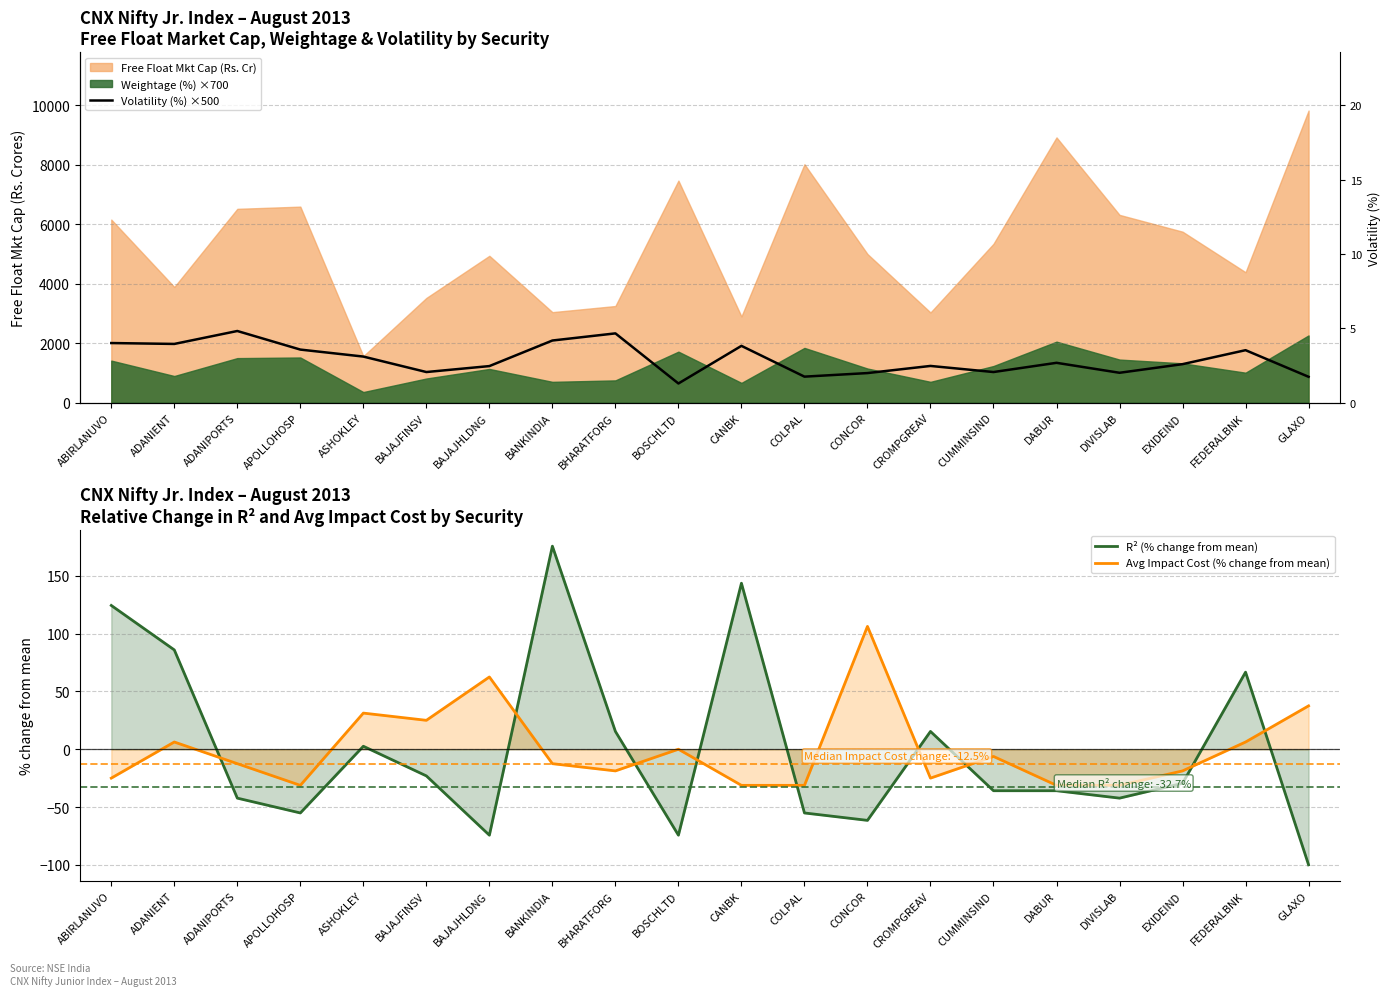

Read the R² (% change from mean) value at DIVISLAB.

-42.3